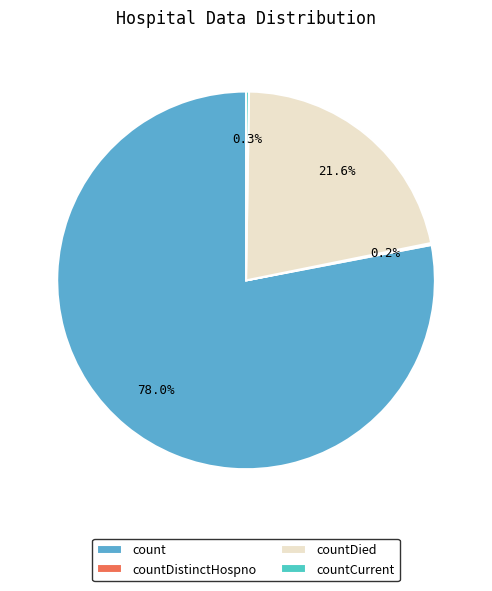

To the nearest percent, what is the average slice percentage?

25%